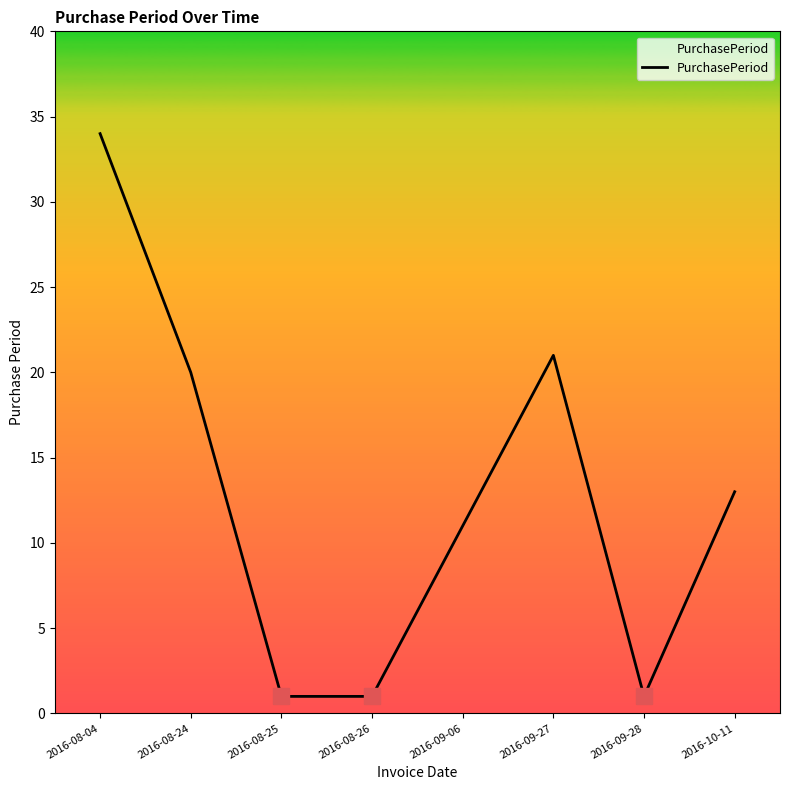

Which category has the highest value across all series?

2016-08-04